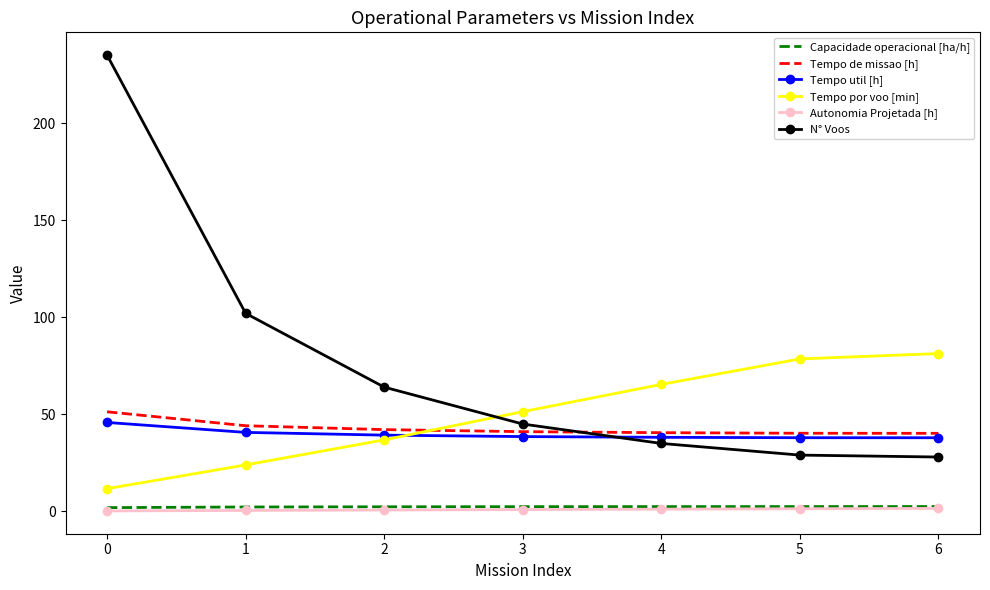

Which series has the largest total across all categories?

N° Voos